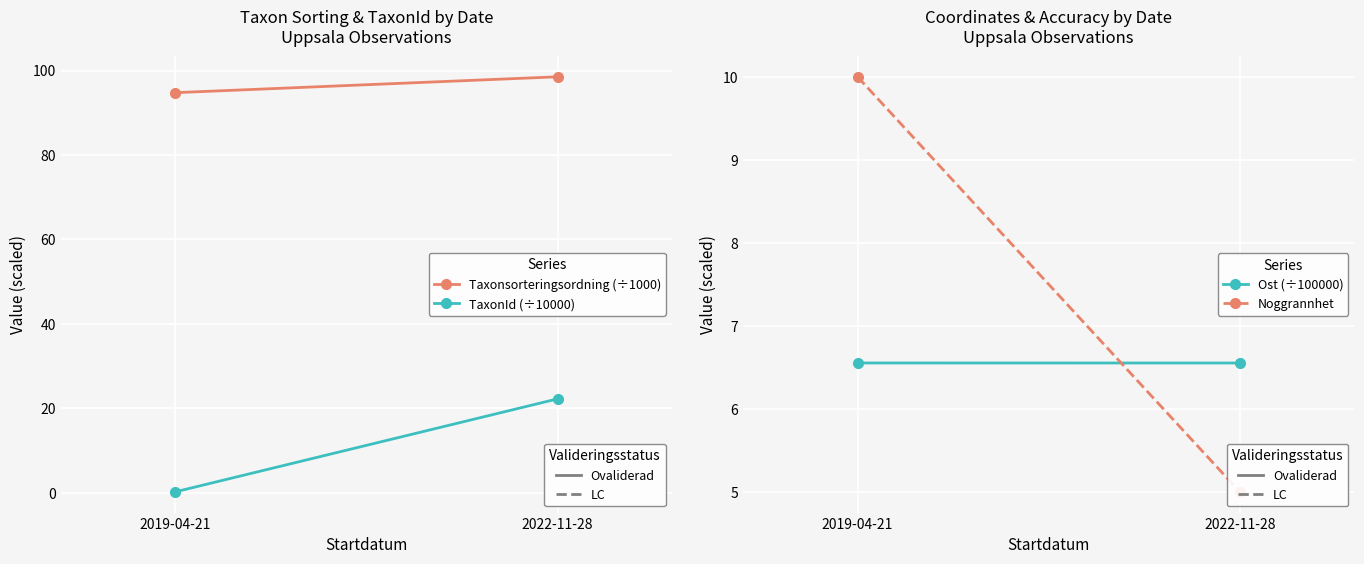

How many lines are shown in the chart?

4